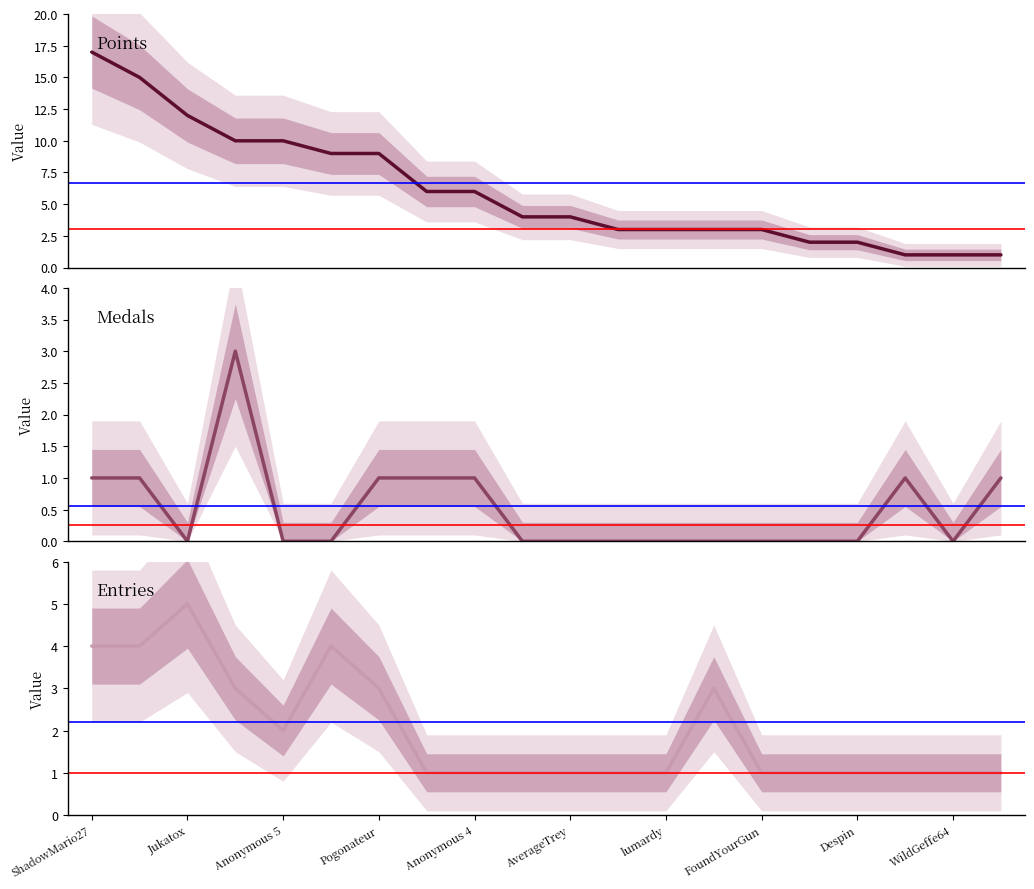

Does the chart display data point markers on the line(s)?

No